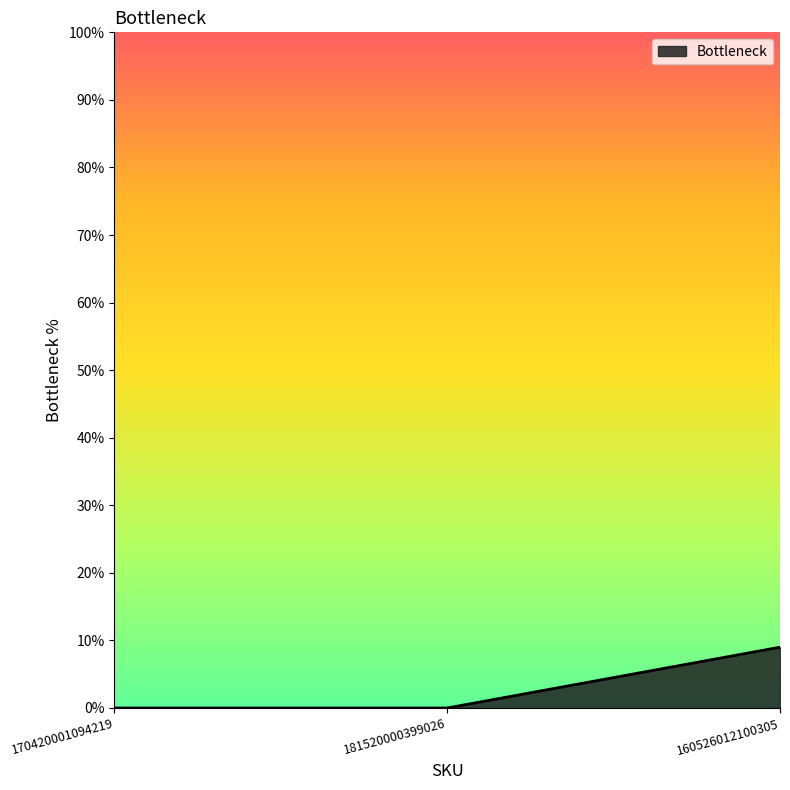

At which category does the chart reach its peak across all series?

160526012100305